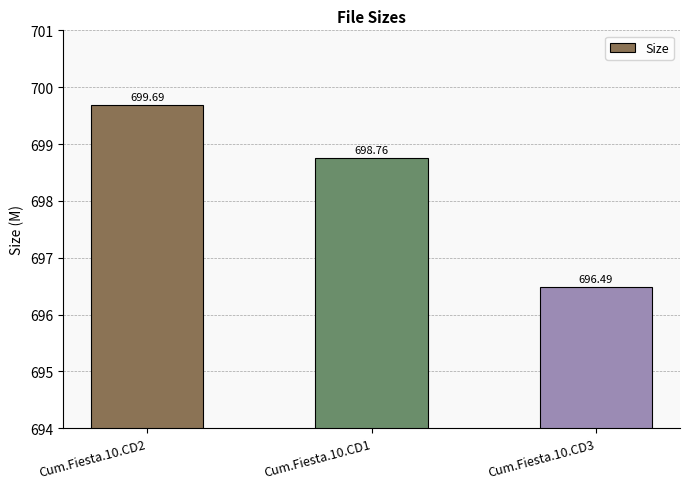

The chart shows a value of 379.2 at Cum.Fiesta.10.CD1. True or false?

False